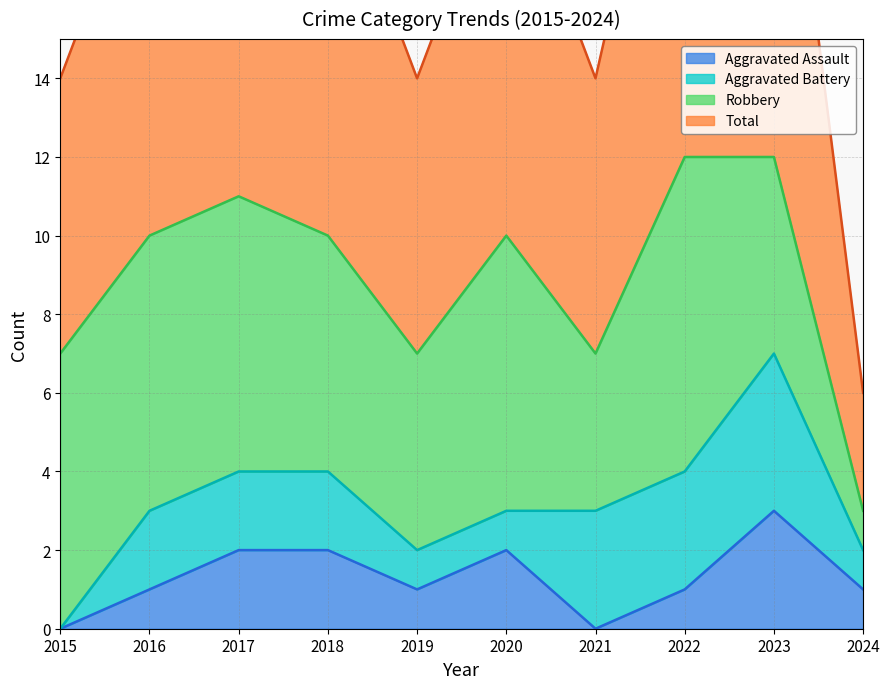

True or false: Total has more than 1 points higher than both neighbors.

True